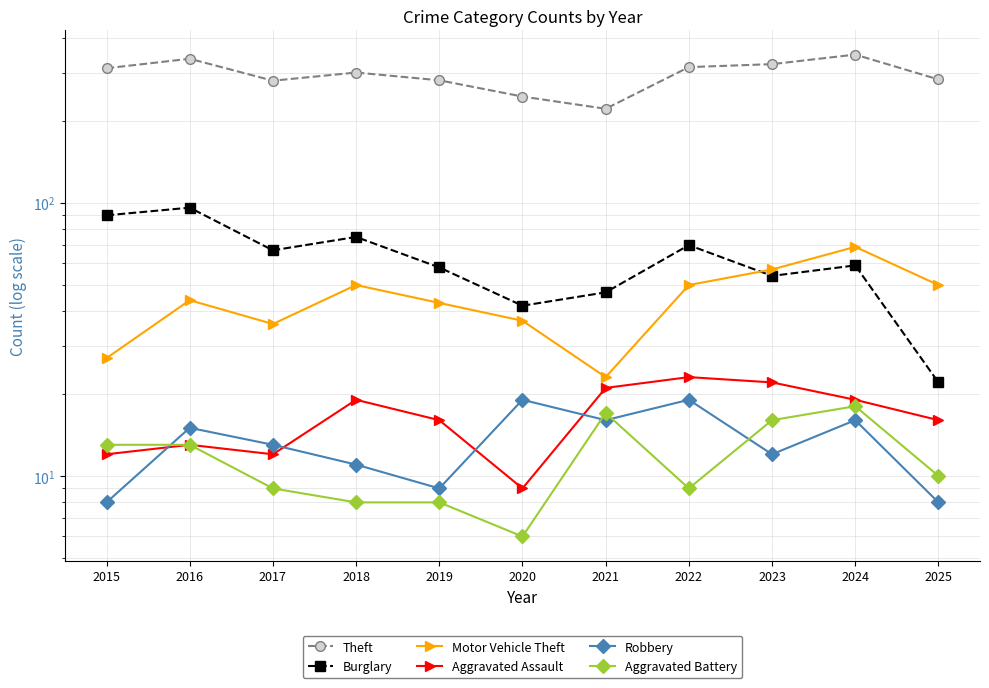

True or false: Aggravated Battery has a value of 9 at 2017.

True